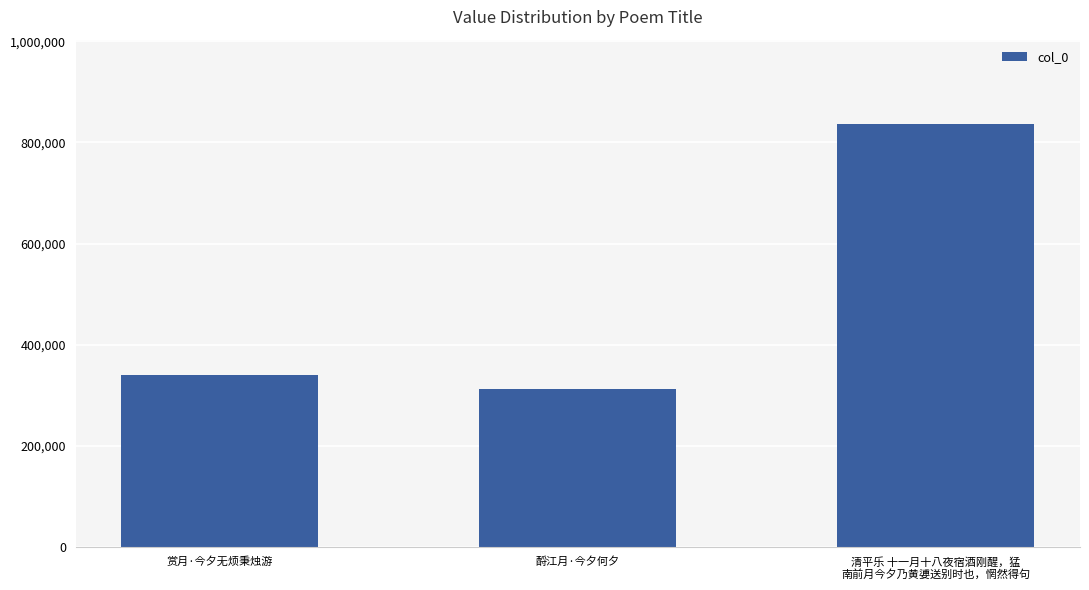

How many data points are less than 339761?

1